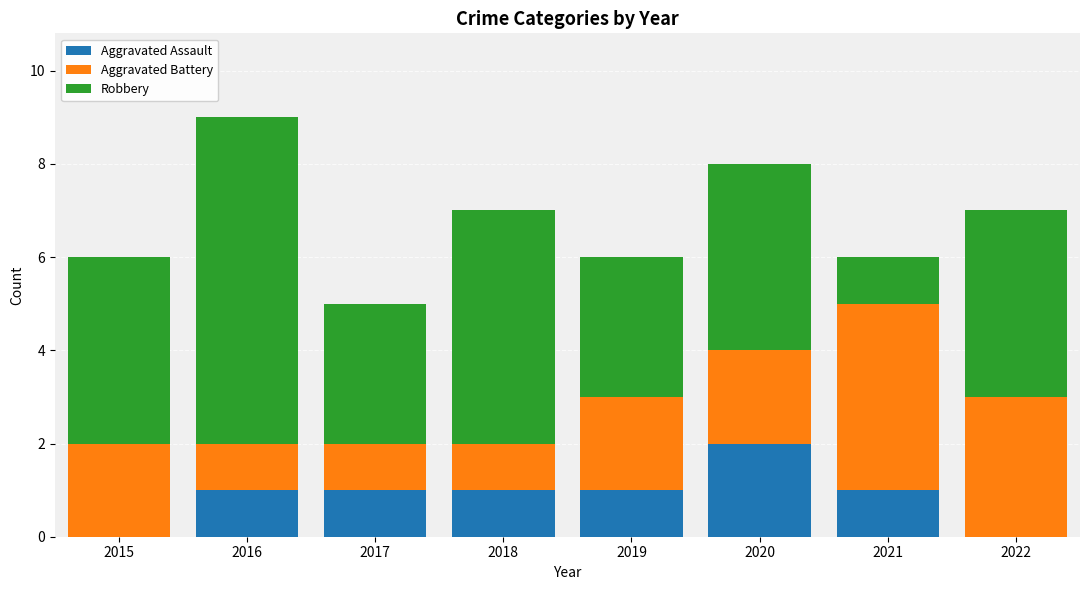

What is the total value across all series at 2017?

5